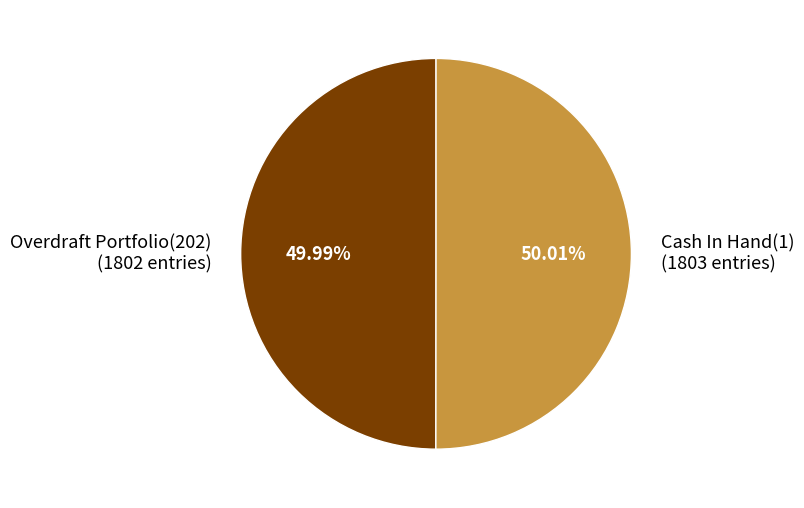

What is the ratio of the value at Overdraft Portfolio(202) to the value at Cash In Hand(1)?

1.0